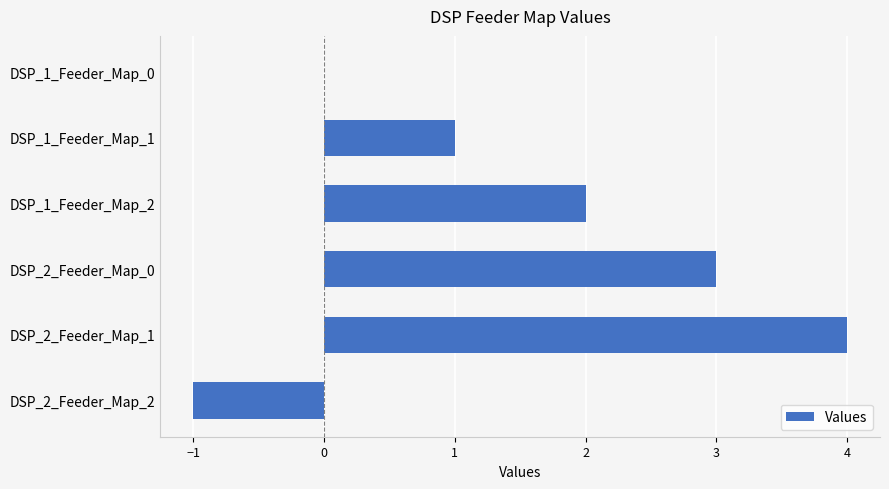

How many categories are shown in the chart?

6